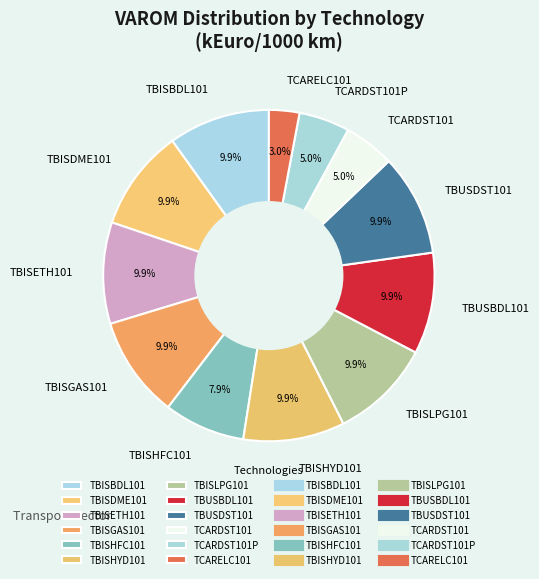

How many slices are in this pie chart?

12